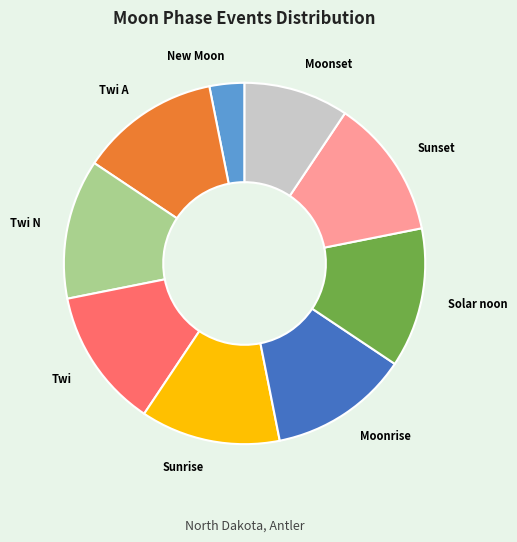

Which category has the smallest portion of the pie?

New Moon